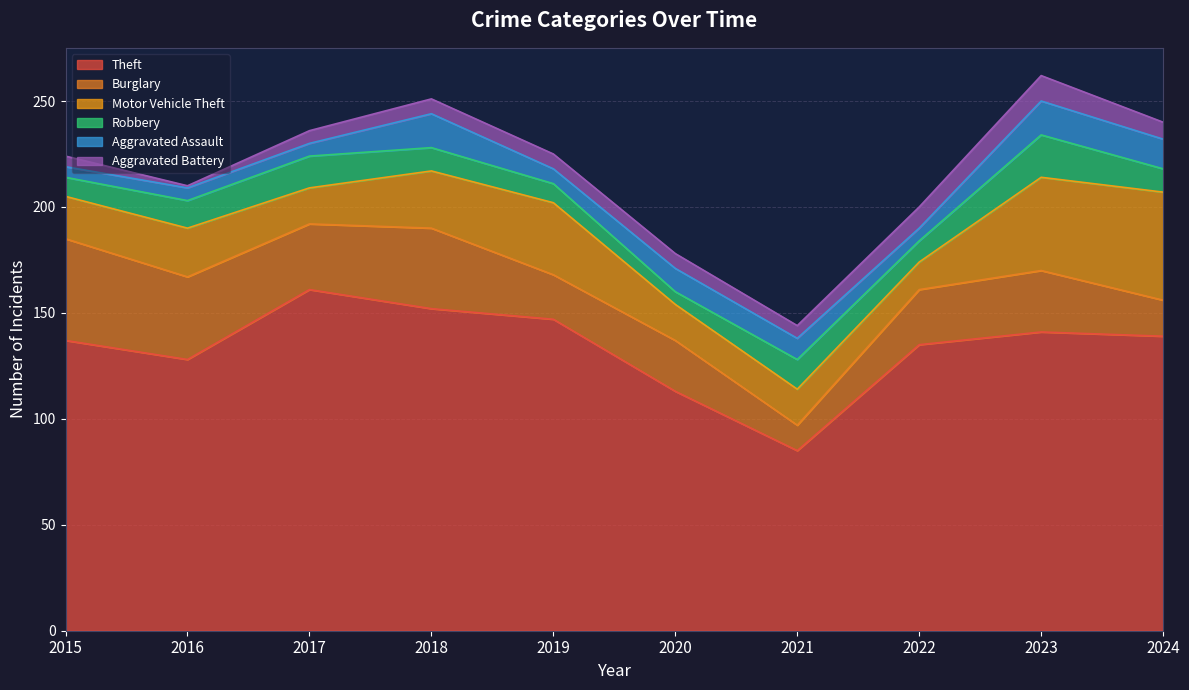

How many data points does each series have?

10